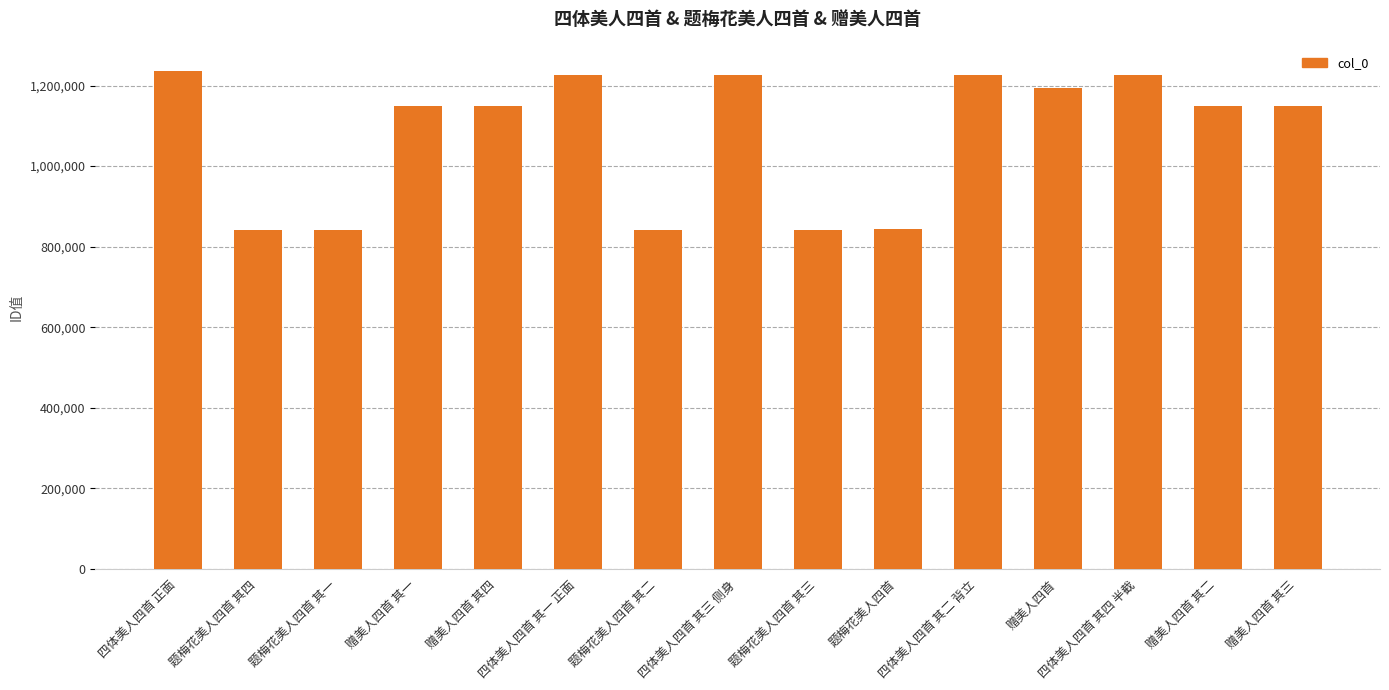

What is the sum of the values at 题梅花美人四首 其三 and 题梅花美人四首 其四?

1682569